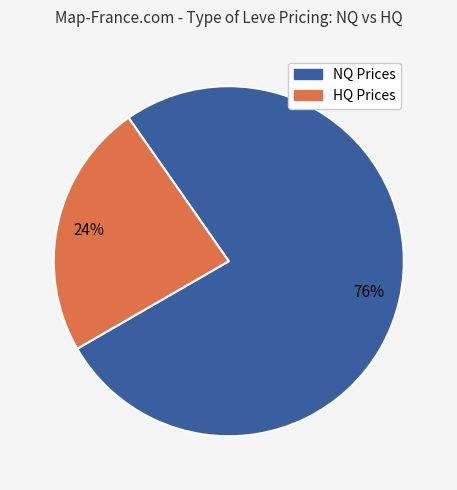

Does any single category account for the majority?

Yes